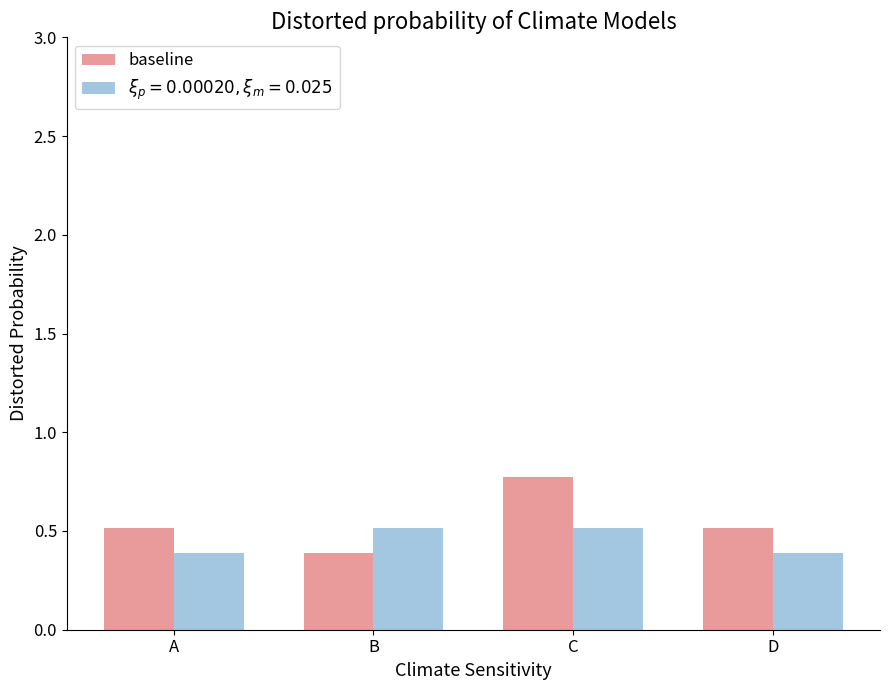

What is the average value of the baseline series?

0.5